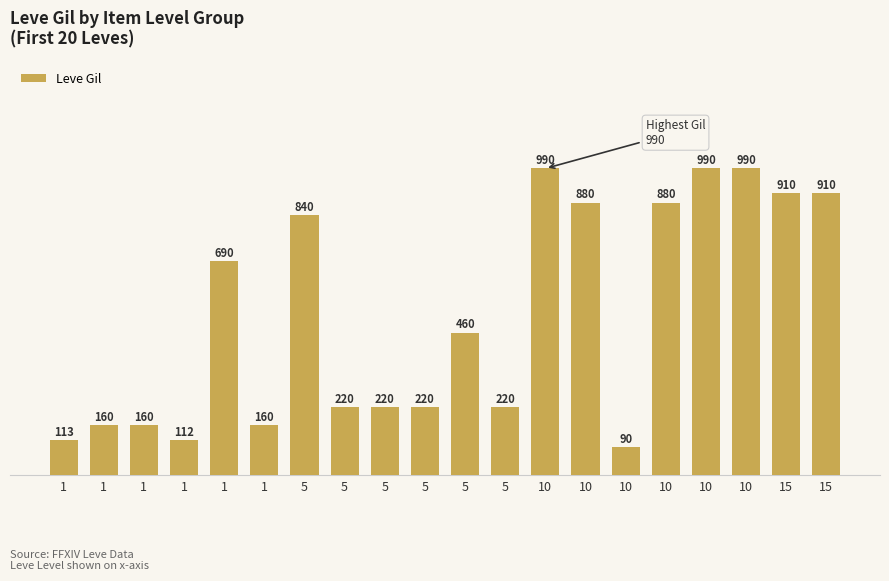

Reading left to right, list all the values displayed in this chart.

113	160	160	112	690	160	840	220	220	220	460	220	990	880	90	880	990	990	910	910